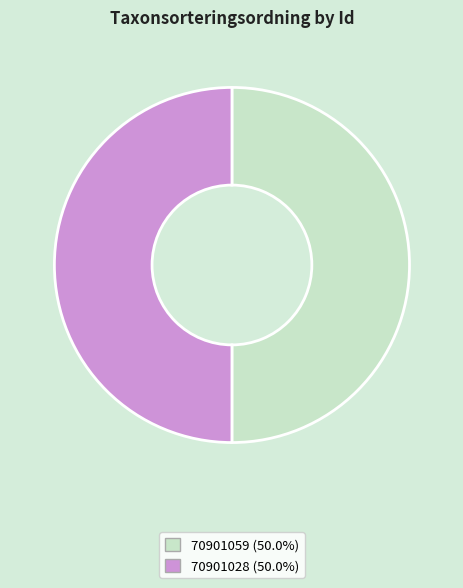

What is the ratio of the value at 70901059 (50.0%) to the value at 70901028 (50.0%)?

1.0